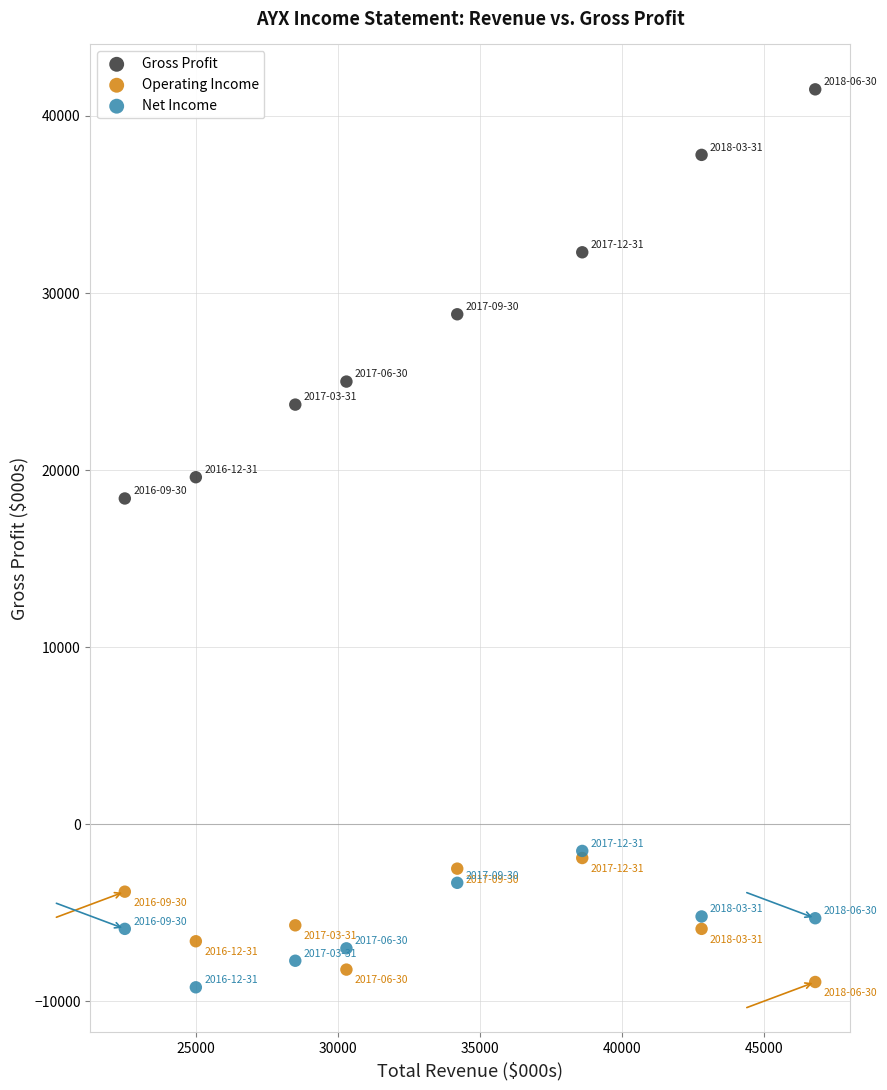

Across all series, what Y value is closest to 16150?

18400